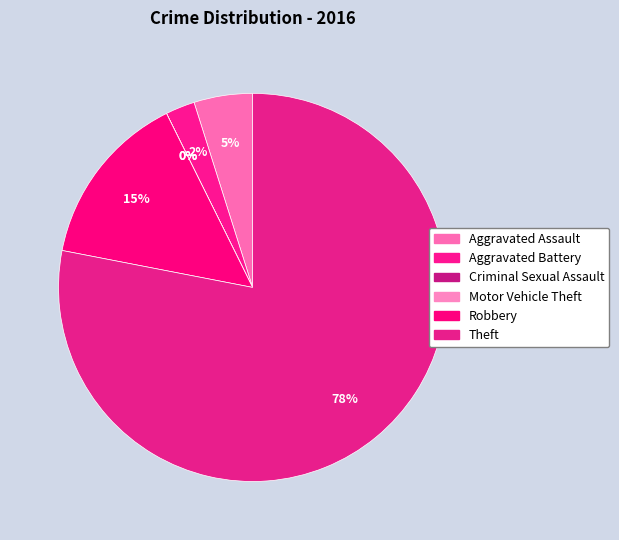

To the nearest percent, what portion does Aggravated Battery represent?

2%